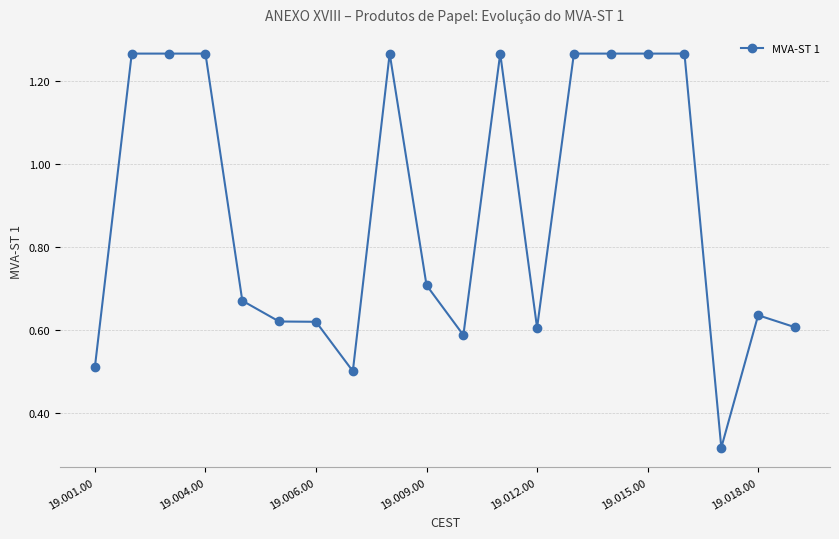

True or false: there are more than 0 points higher than both neighbors.

True